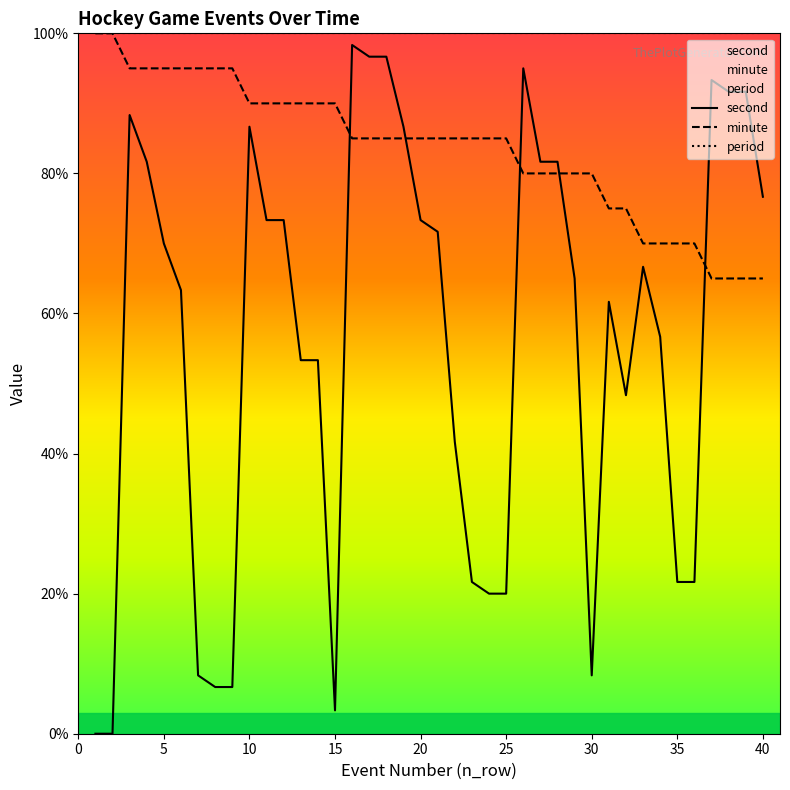

Rank the series by their maximum value, from highest to lowest.

minute, second